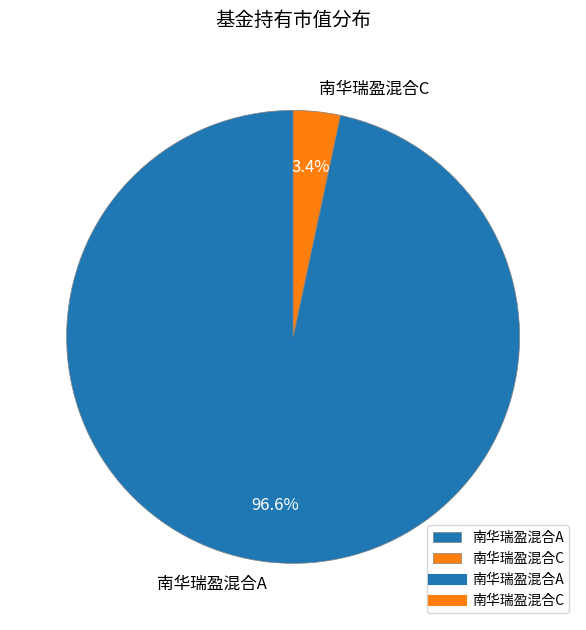

Between 南华瑞盈混合A and 南华瑞盈混合C, which is larger?

南华瑞盈混合A